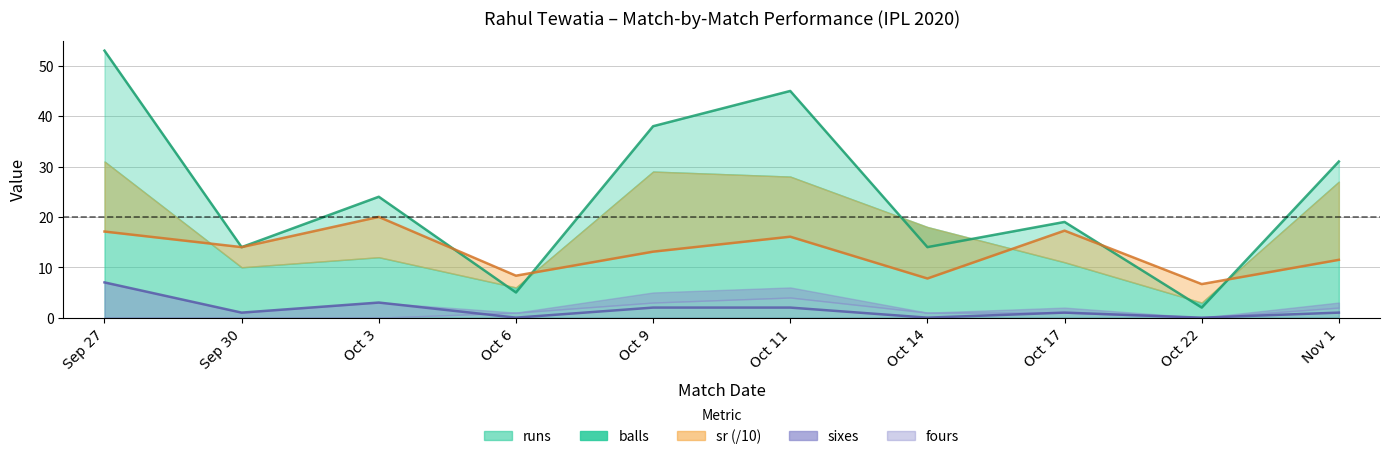

Where is the first local maximum for sixes?

Oct 3